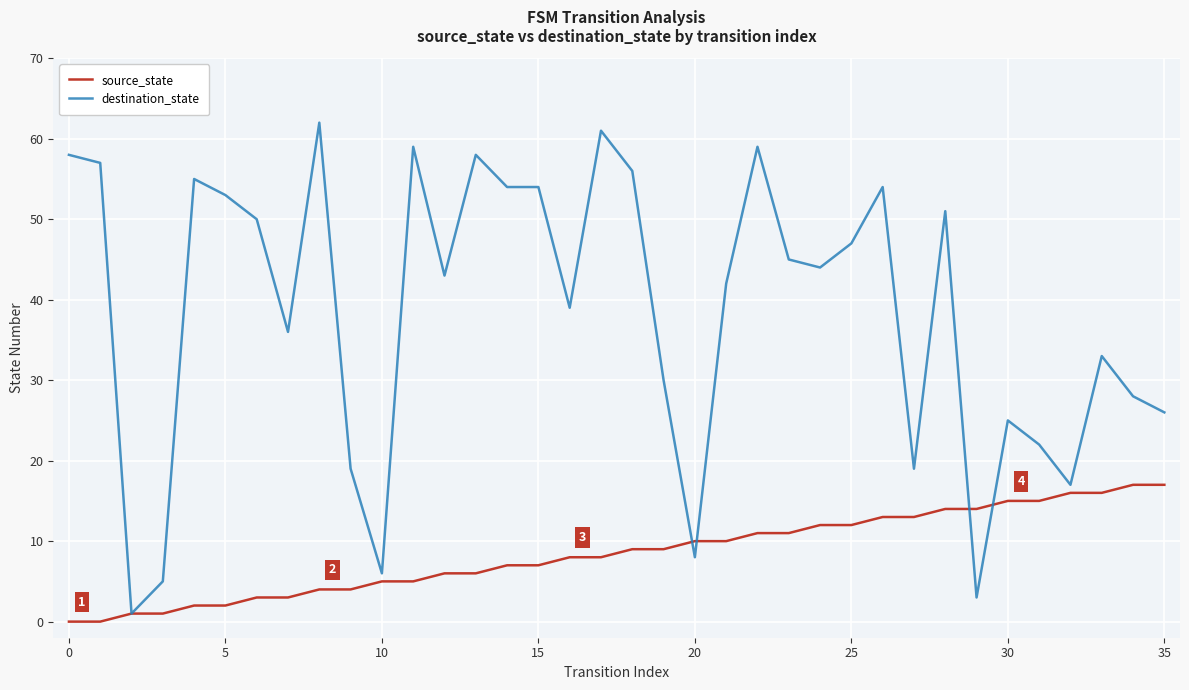

What is the greatest value displayed?

62